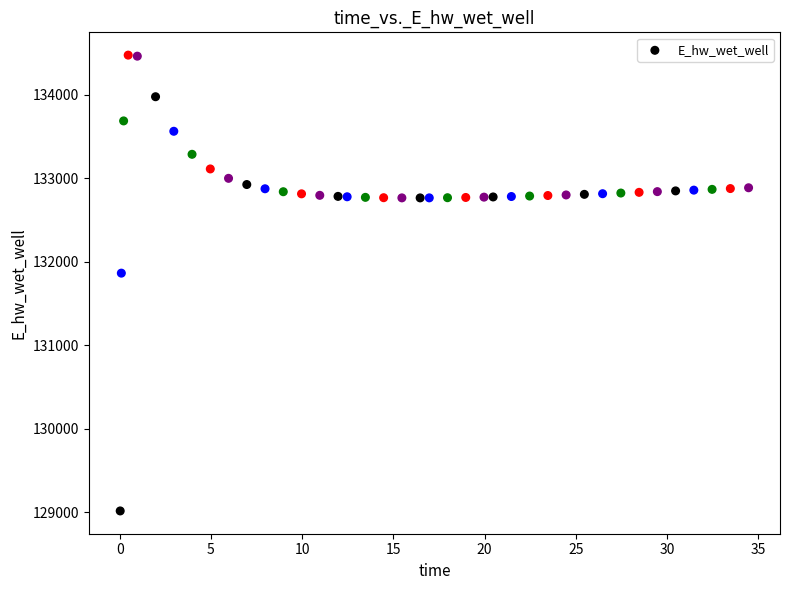

What Y value in the scatter plot is closest to 131744?

131862.5